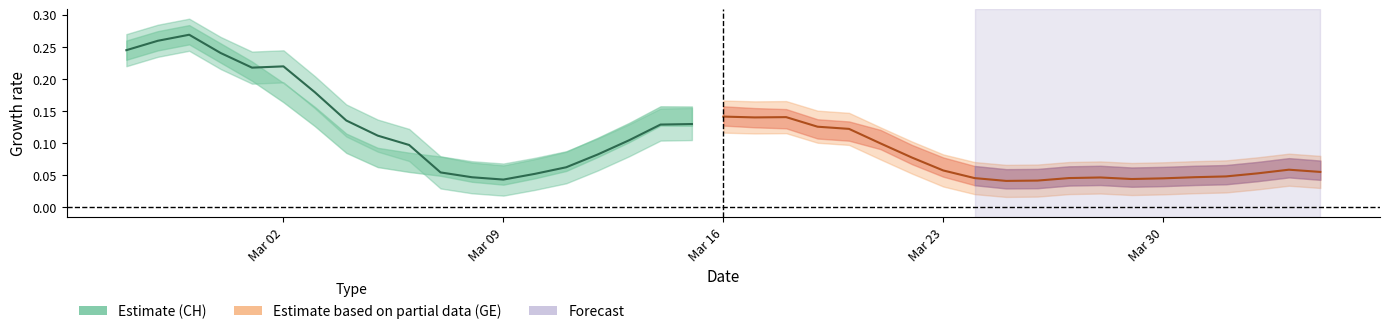

Is this an area chart (filled region under the line)?

No